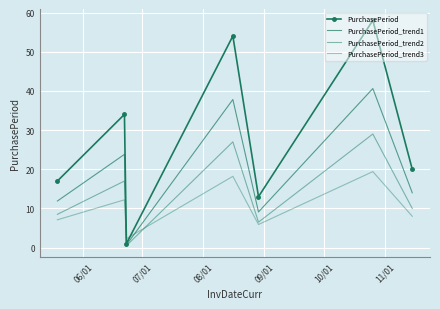

What is the minimum value shown in the chart?

0.5